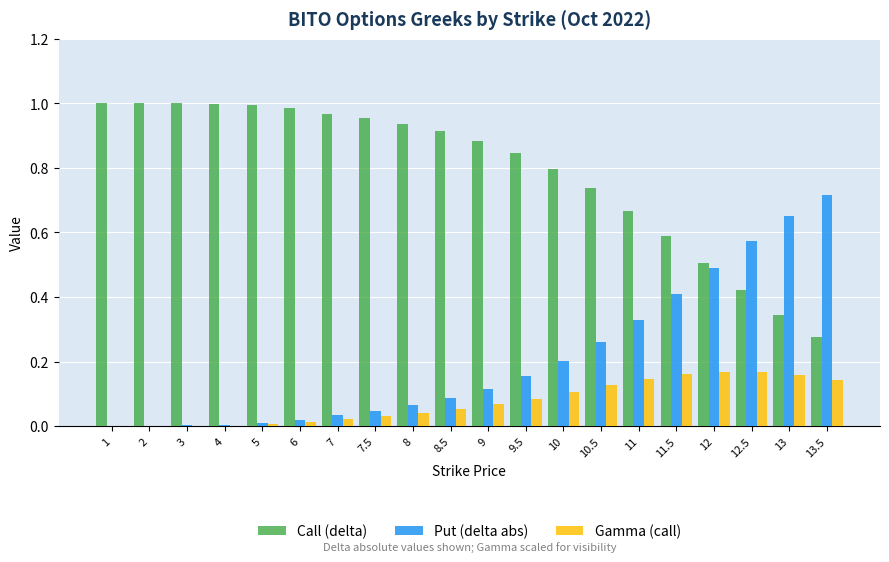

Does the chart contain stacked bars?

No